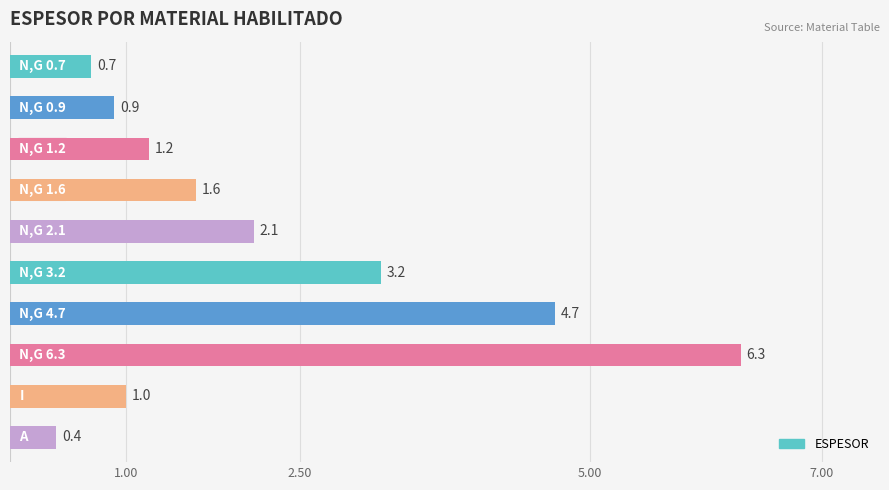

What is the maximum value shown in the chart?

6.3